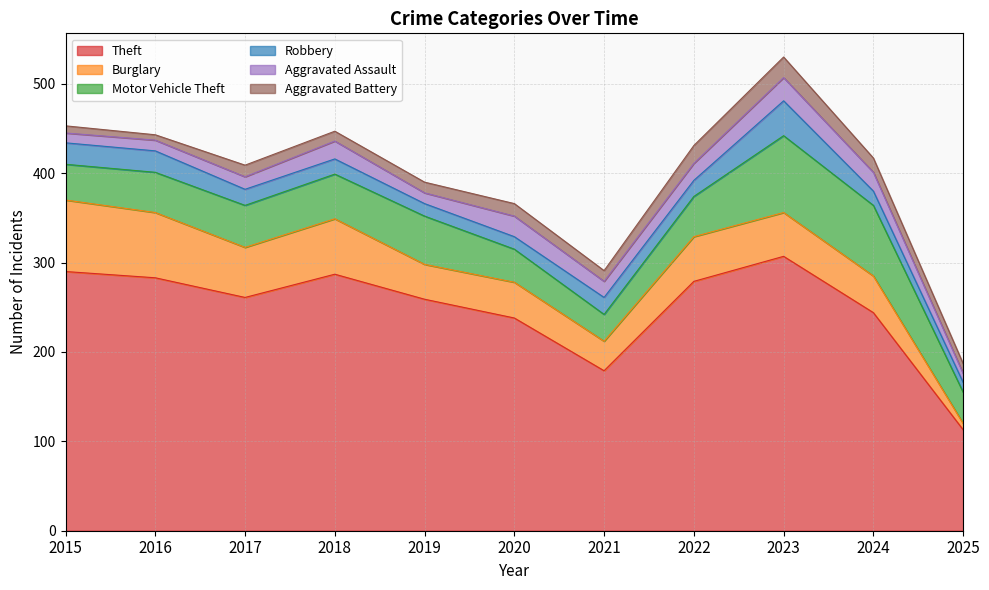

Reading left to right, list all the values displayed in this chart.

Theft: 290	283	261	287	259	238	179	279	307	244	113
Burglary: 80	73	56	62	39	40	33	50	49	41	7
Motor Vehicle Theft: 40	45	47	50	54	37	30	45	86	79	35
Robbery: 24	24	18	17	14	14	19	18	39	16	11
Aggravated Assault: 11	12	14	20	12	23	18	19	26	21	10
Aggravated Battery: 8	6	13	11	12	14	12	20	23	16	11